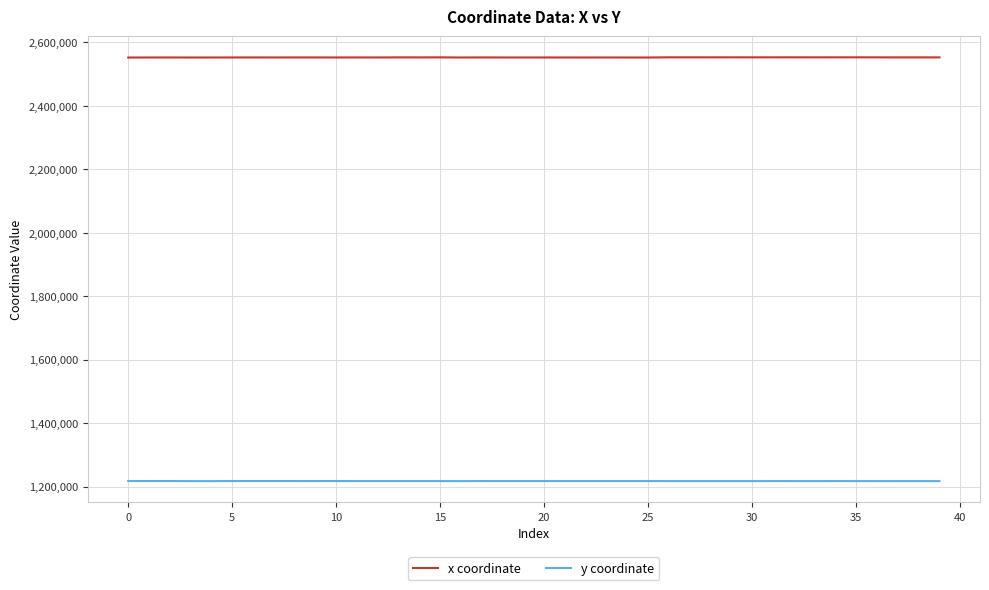

What is the difference between the second highest and second lowest values in the x coordinate series?

551.6